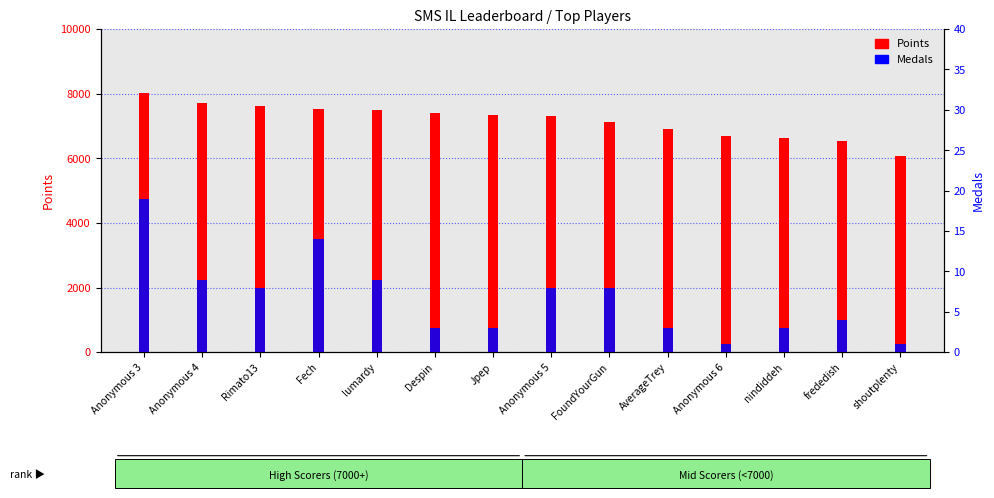

What is the average value of the Points series?

7171